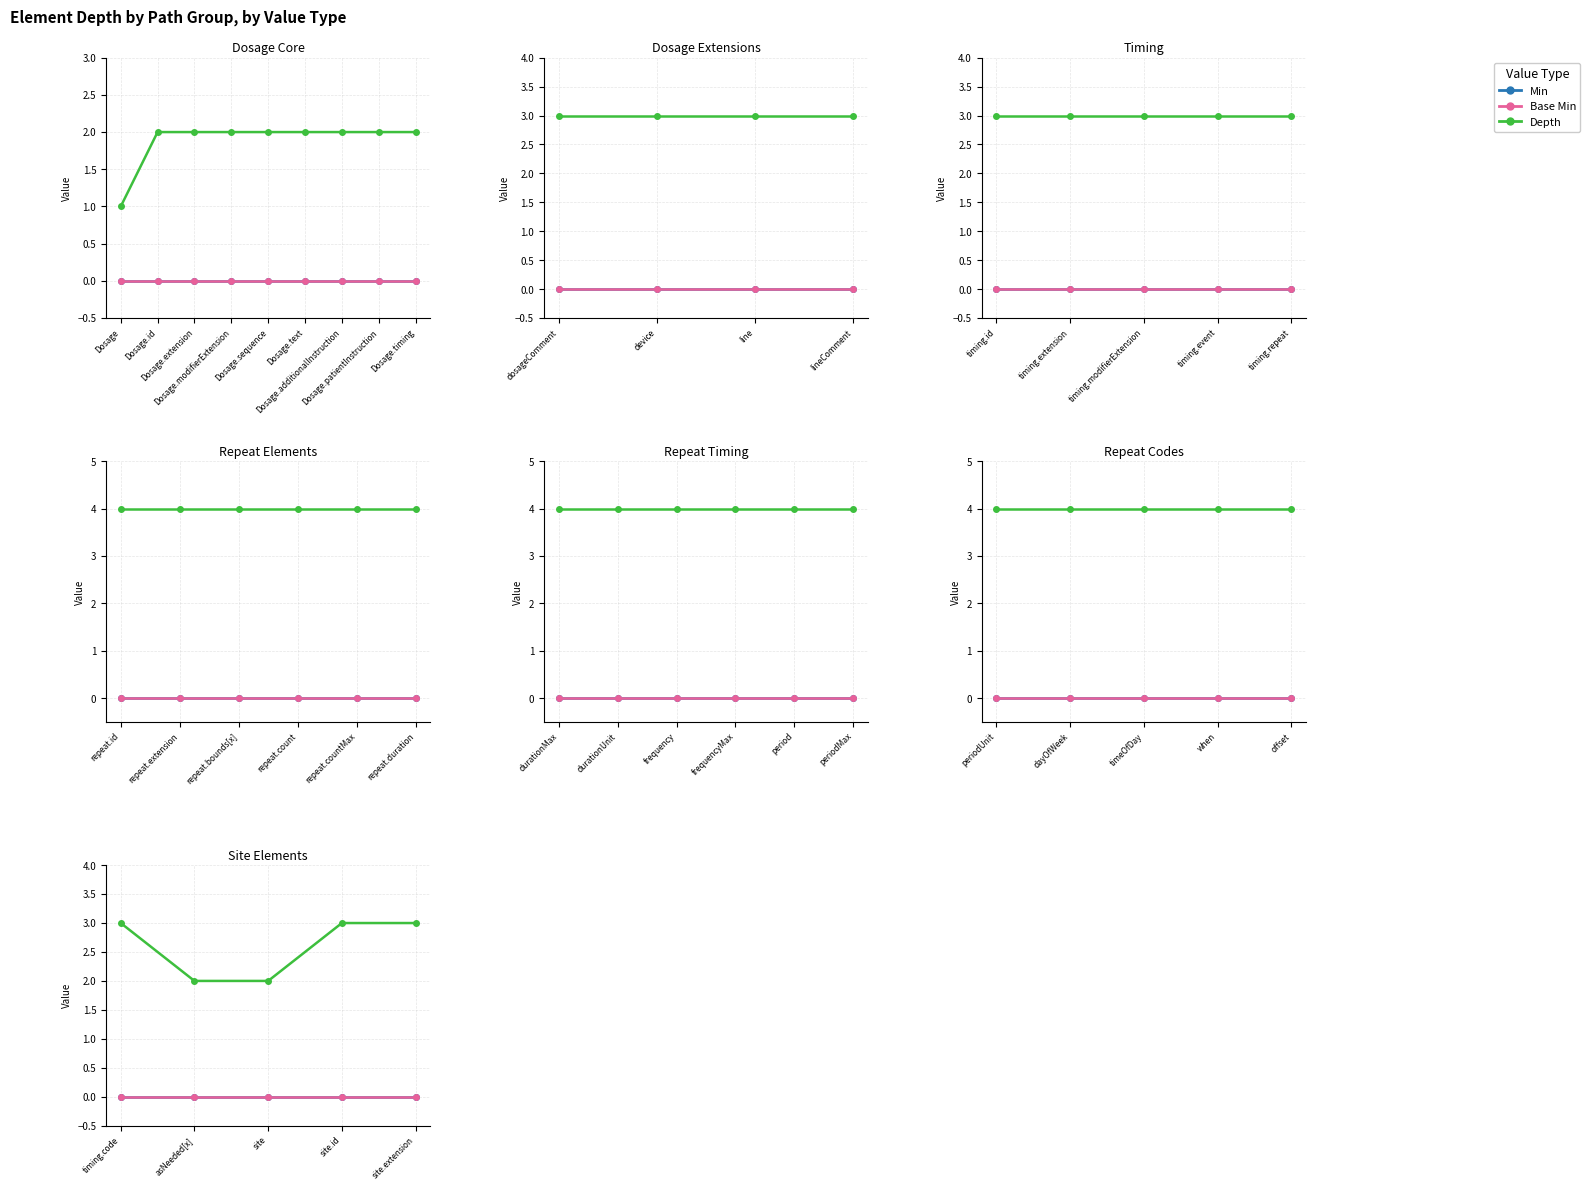

Is the value of Depth at site greater than the value of Base Min at timing.code?

Yes